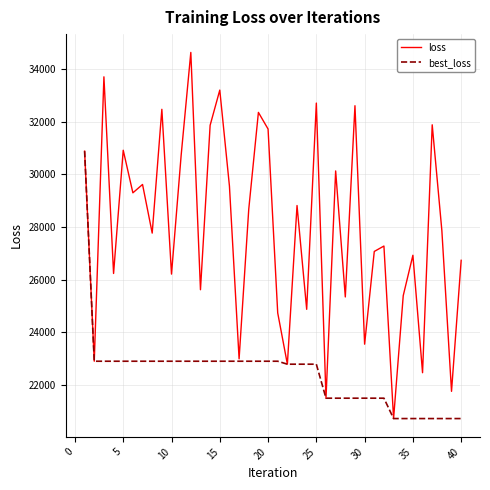

Rank the series by their maximum value, from highest to lowest.

loss, best_loss